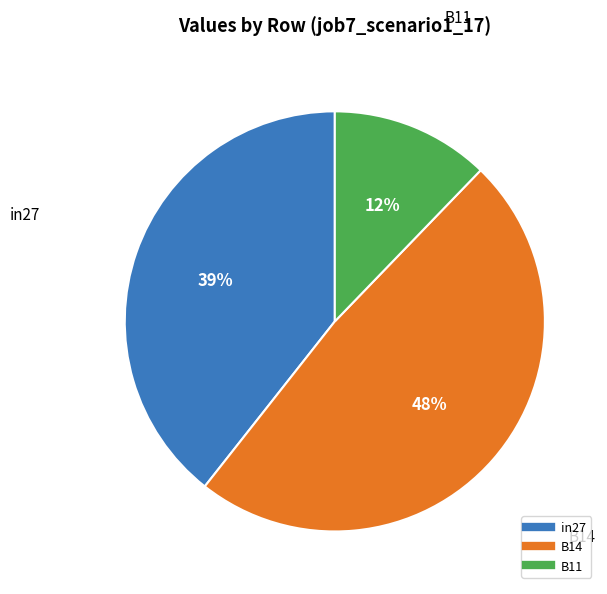

Which category has the smallest portion of the pie?

B11